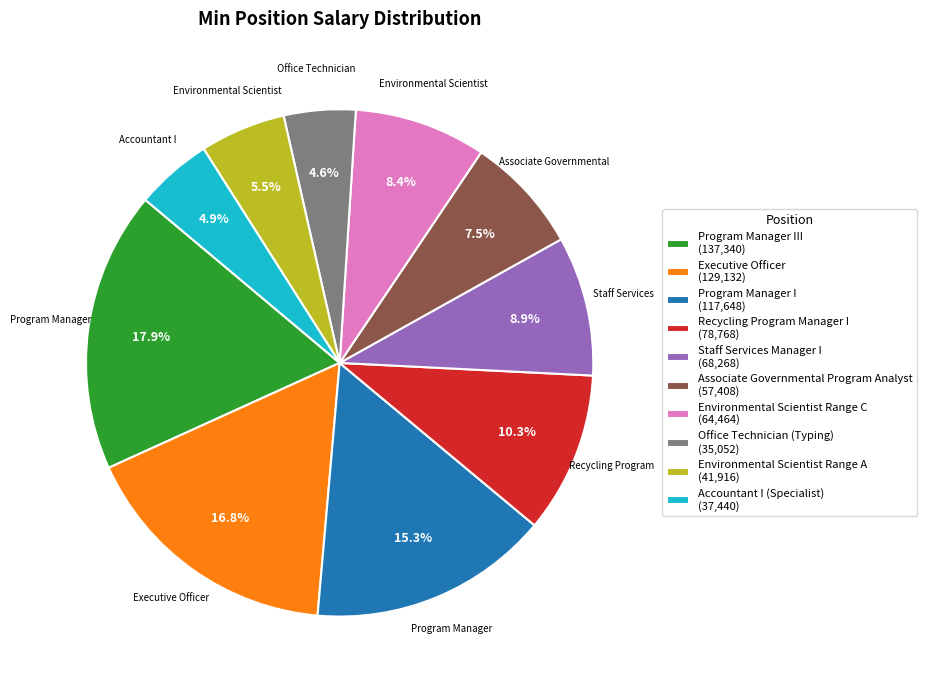

What is the largest slice in the pie chart?

Program Manager III (137,340)